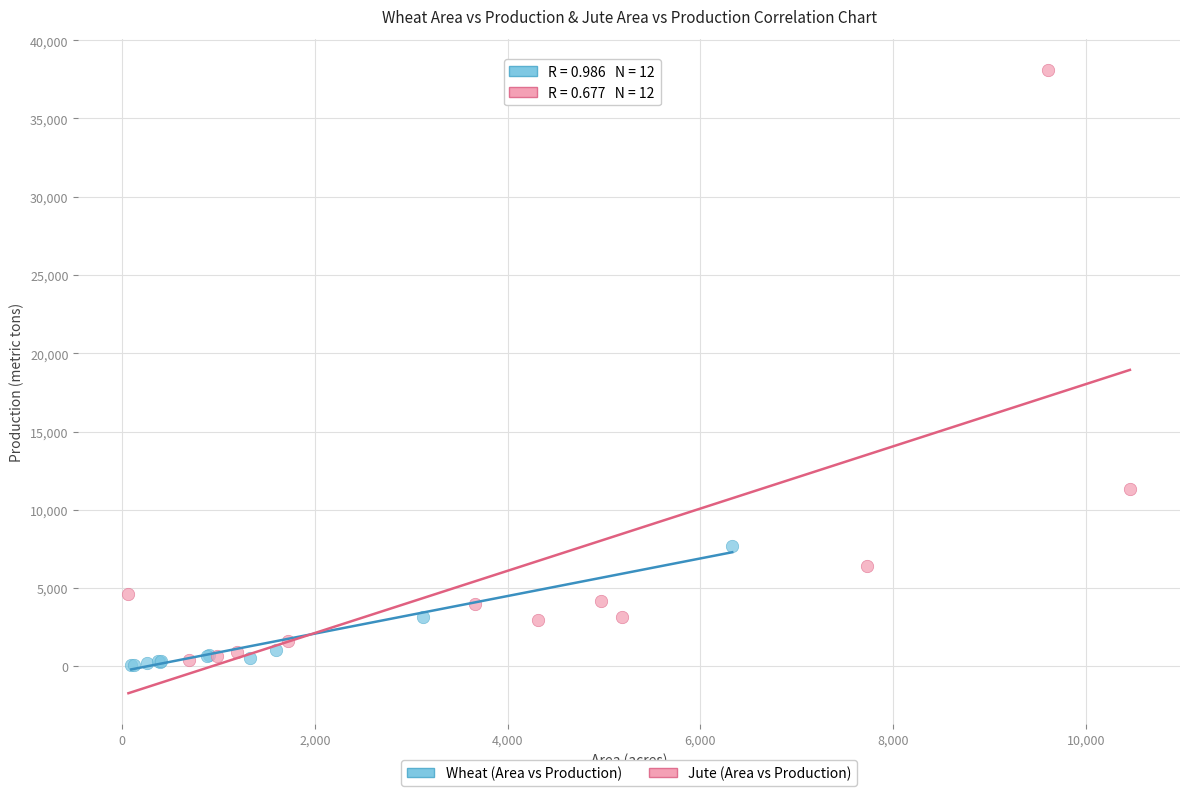

Which series contains the highest Y value?

Jute (Area vs Production)